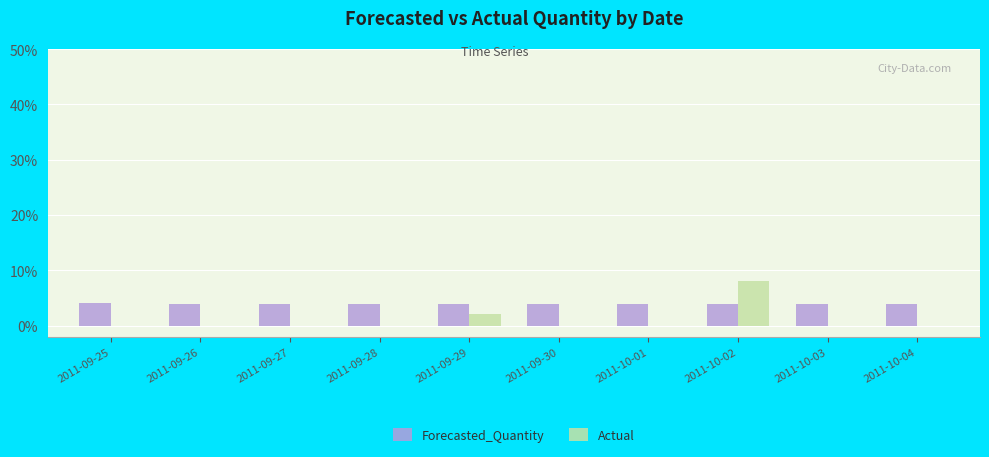

Reading left to right, extract all data points from this chart.

Forecasted_Quantity: 2011-09-25=4.1	2011-09-26=3.8	2011-09-27=3.8	2011-09-28=3.8	2011-09-29=3.8	2011-09-30=3.8	2011-10-01=3.8	2011-10-02=3.8	2011-10-03=3.8	2011-10-04=3.8
Actual: 2011-09-25=0.0	2011-09-26=0.0	2011-09-27=0.0	2011-09-28=0.0	2011-09-29=2.0	2011-09-30=0.0	2011-10-01=0.0	2011-10-02=8.0	2011-10-03=0.0	2011-10-04=0.0